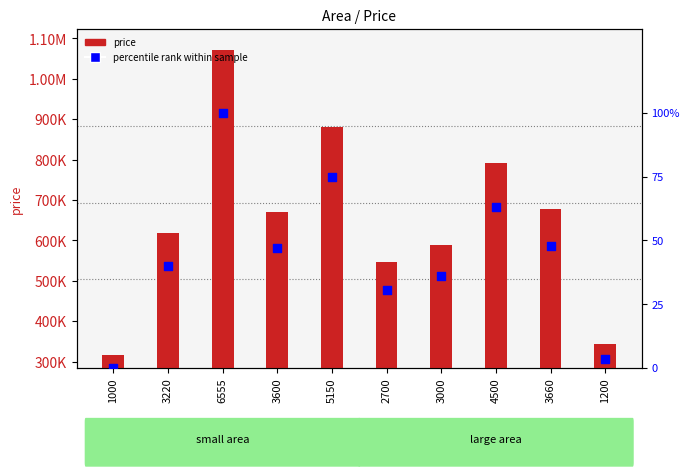

At which category is the sum across all series the highest?

6555